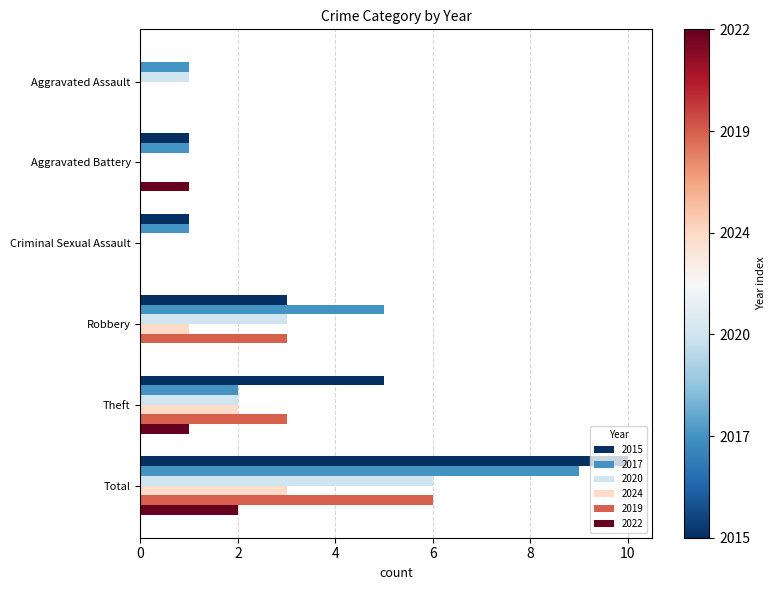

What is the difference between the 2022 values at Robbery and Aggravated Battery?

1